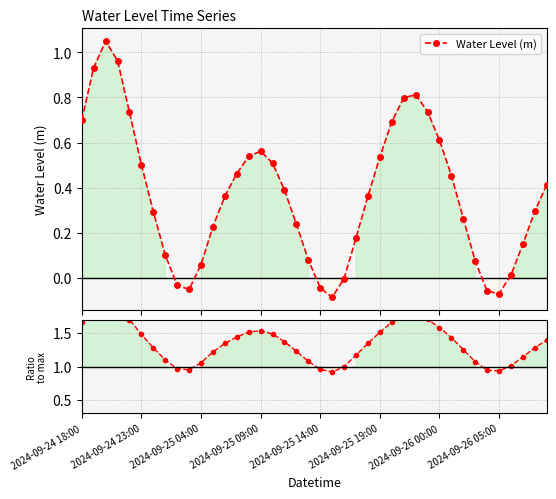

Rank the series at 2024-09-25 14:00 from highest to lowest value.

Ratio to max, Water Level (m)